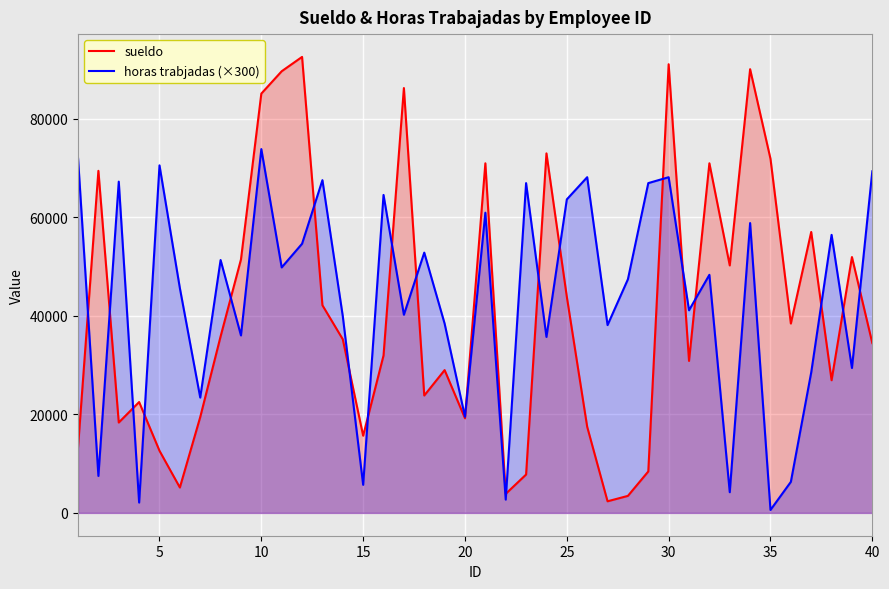

At how many categories does at least one series exceed 28494?

35